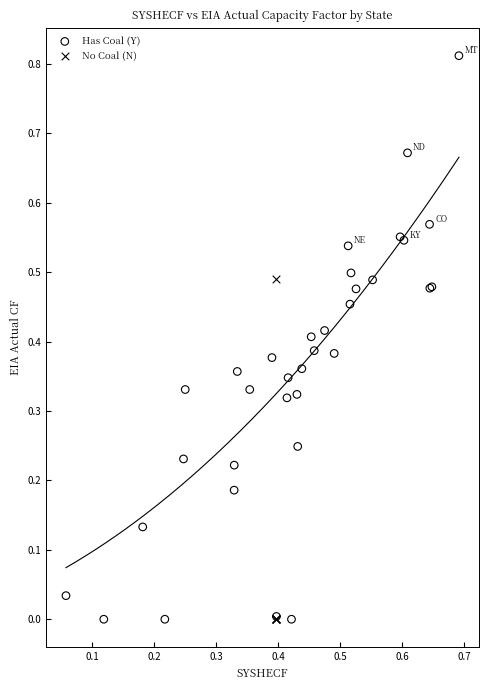

Which series has the largest Y range (max minus min)?

Has Coal (Y)